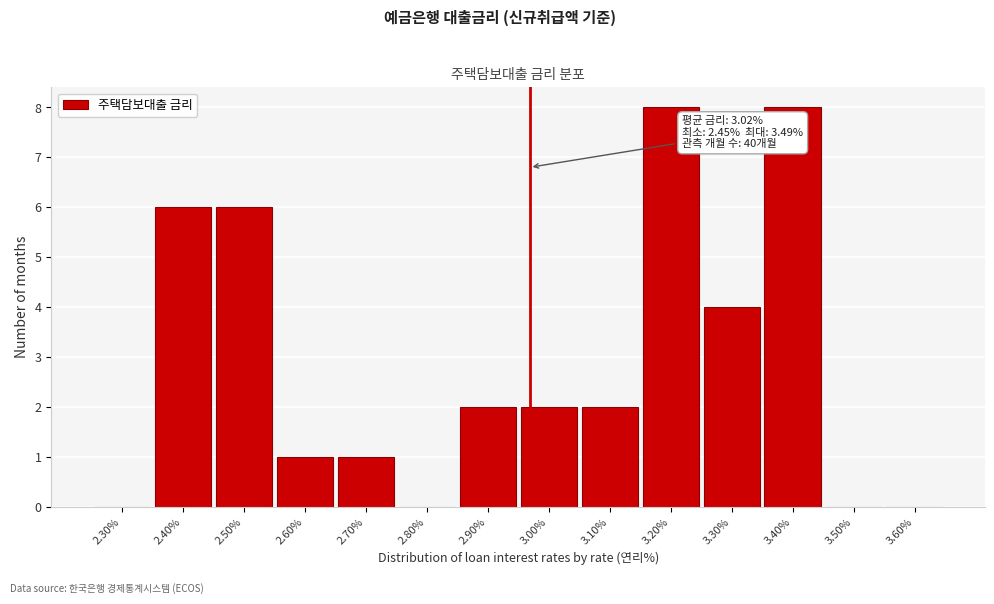

Reading right to left, list all the values displayed in this chart.

3.60%=0	3.50%=0	3.40%=8	3.30%=4	3.20%=8	3.10%=2	3.00%=2	2.90%=2	2.80%=0	2.70%=1	2.60%=1	2.50%=6	2.40%=6	2.30%=0